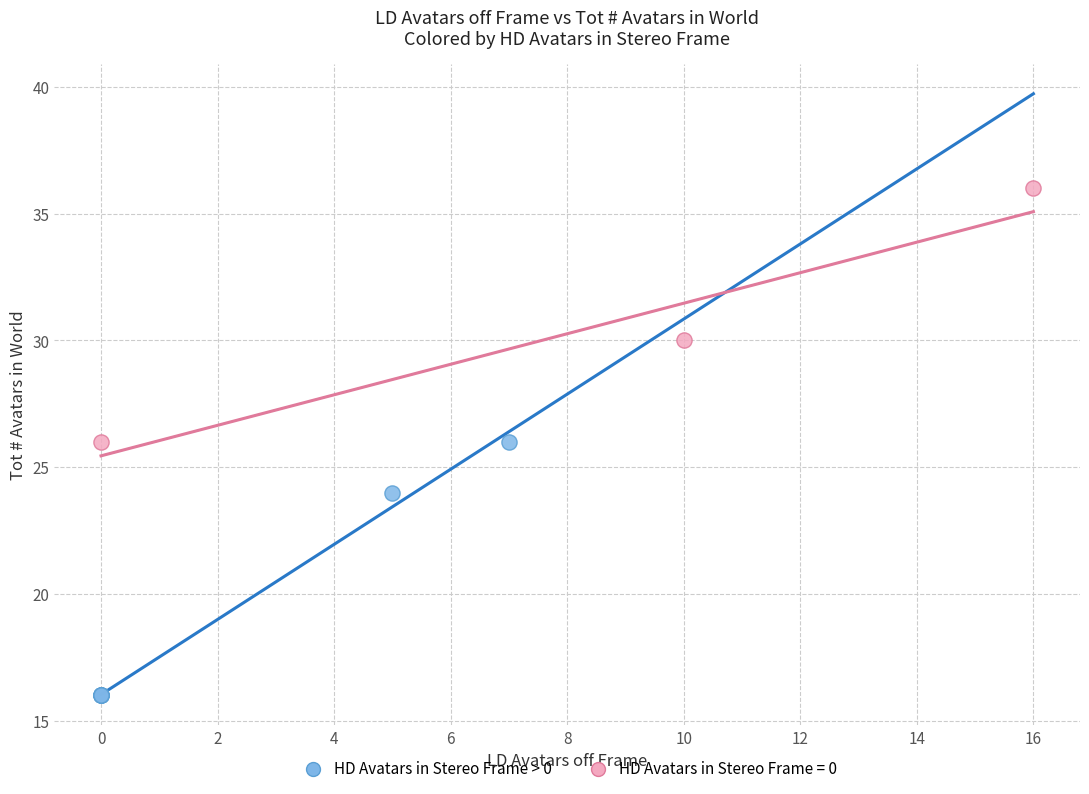

Which series reaches the minimum Y coordinate?

HD Avatars in Stereo Frame > 0